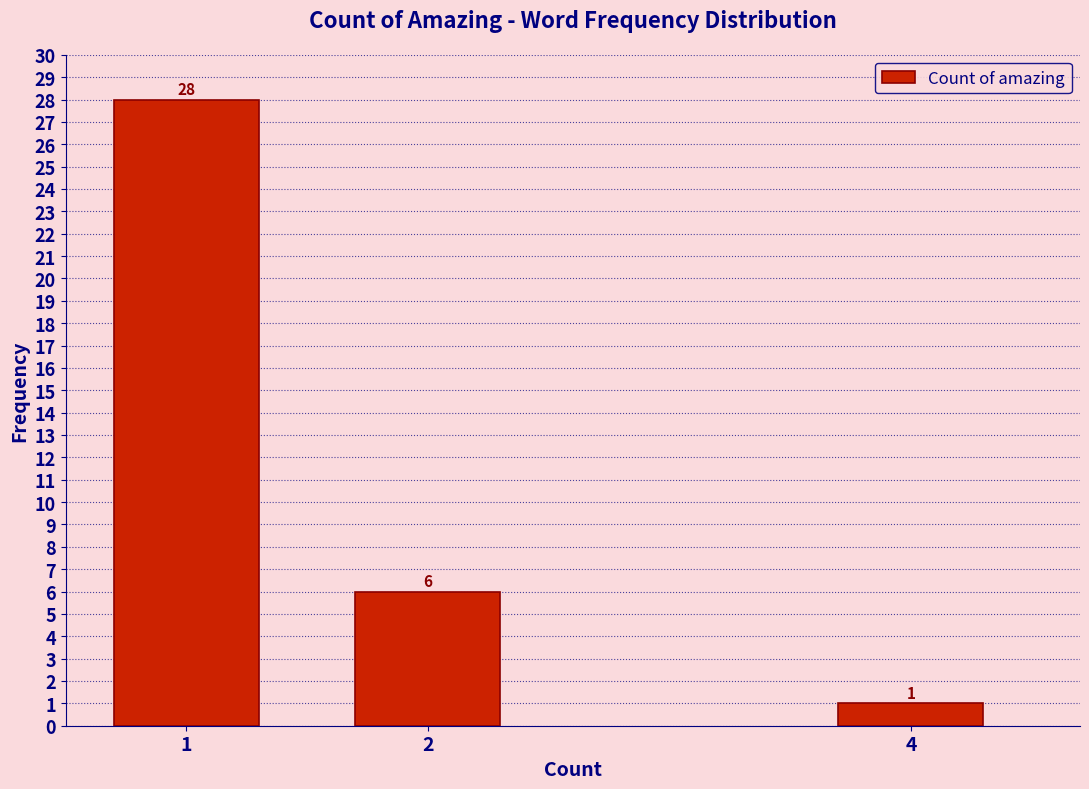

Reading left to right, list all the values displayed in this chart.

1=28	2=6	4=1